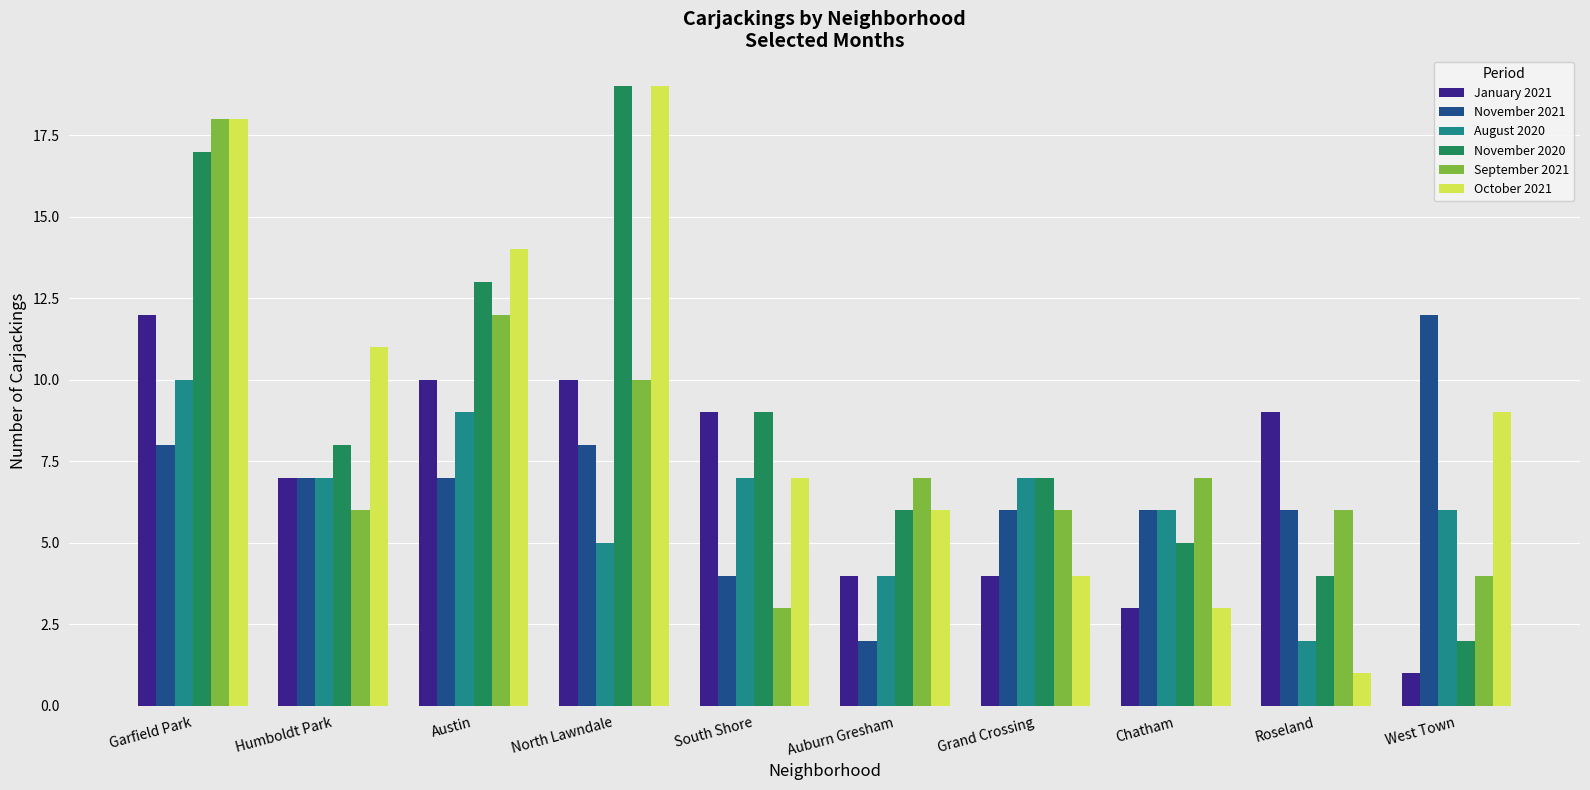

What are all the series names shown in the legend?

January 2021, November 2021, August 2020, November 2020, September 2021, October 2021